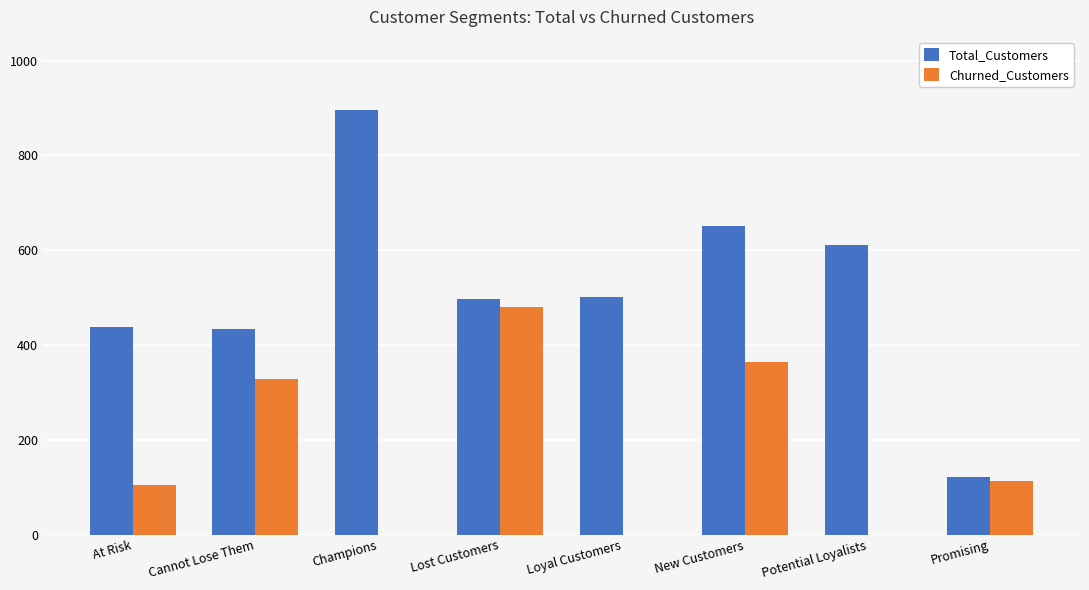

The Total_Customers series shows 611 at Potential Loyalists. True or false?

True